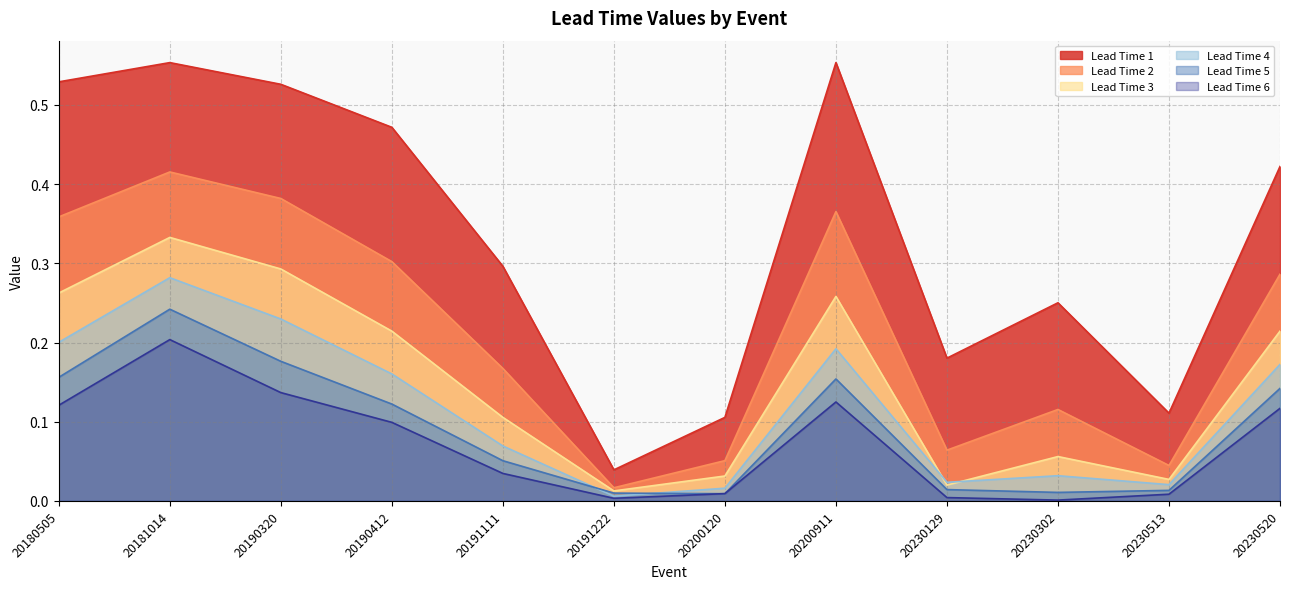

True or false: Lead Time 3 and Lead Time 2 cross at least once.

False